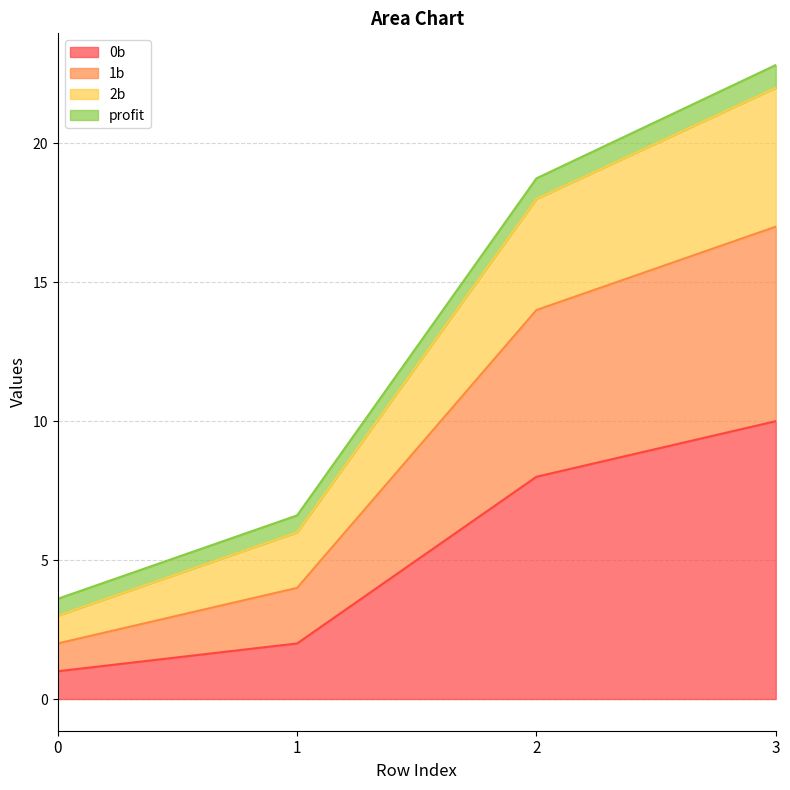

What is the total value across all series at 1?

6.6